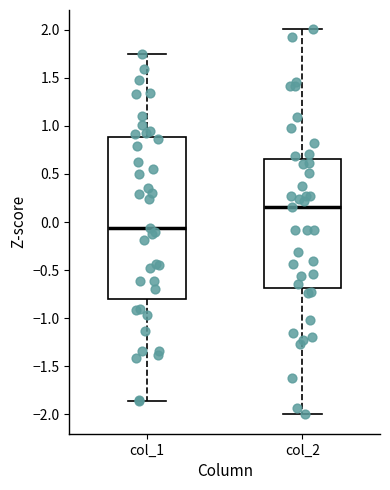

Comparing the boxes themselves (not the whiskers), which one is the tallest?

col_1